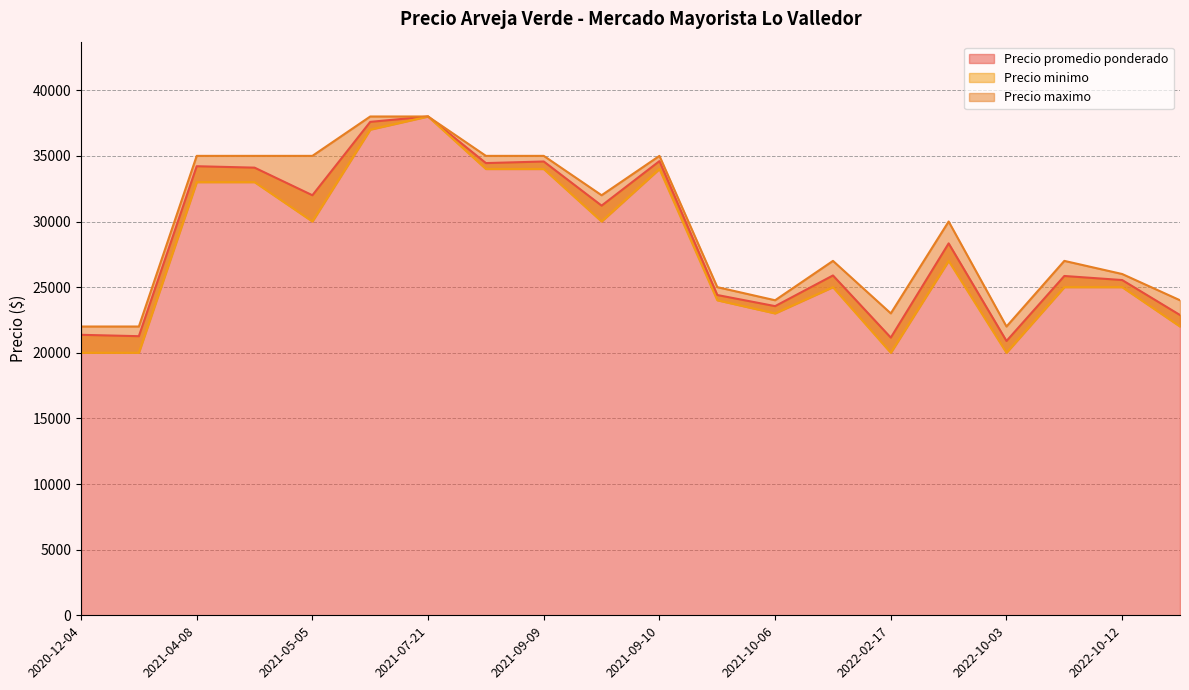

At how many categories does at least one series exceed 29054?

10